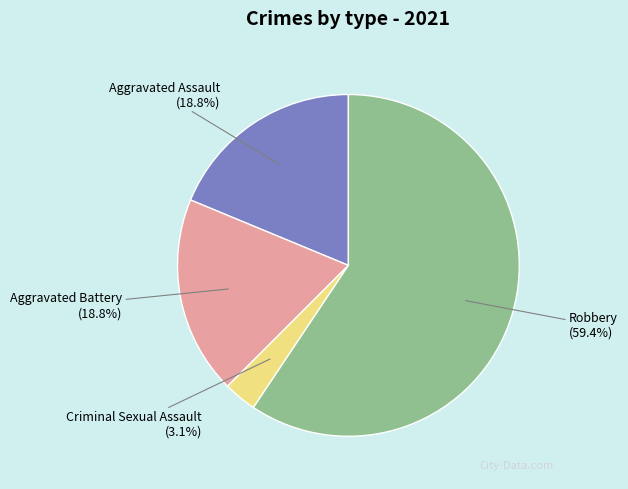

What is the majority slice?

Robbery